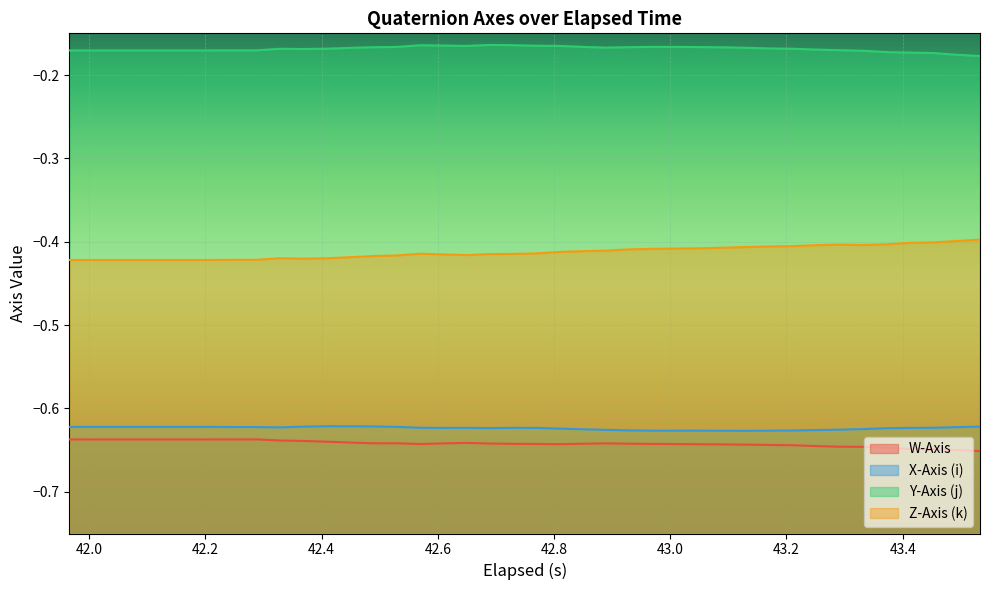

Which series has the largest total across all categories?

Y-Axis (j)